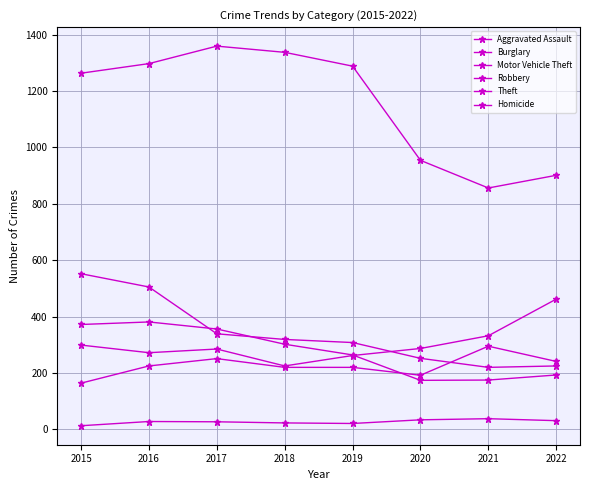

How many lines are shown in the chart?

6